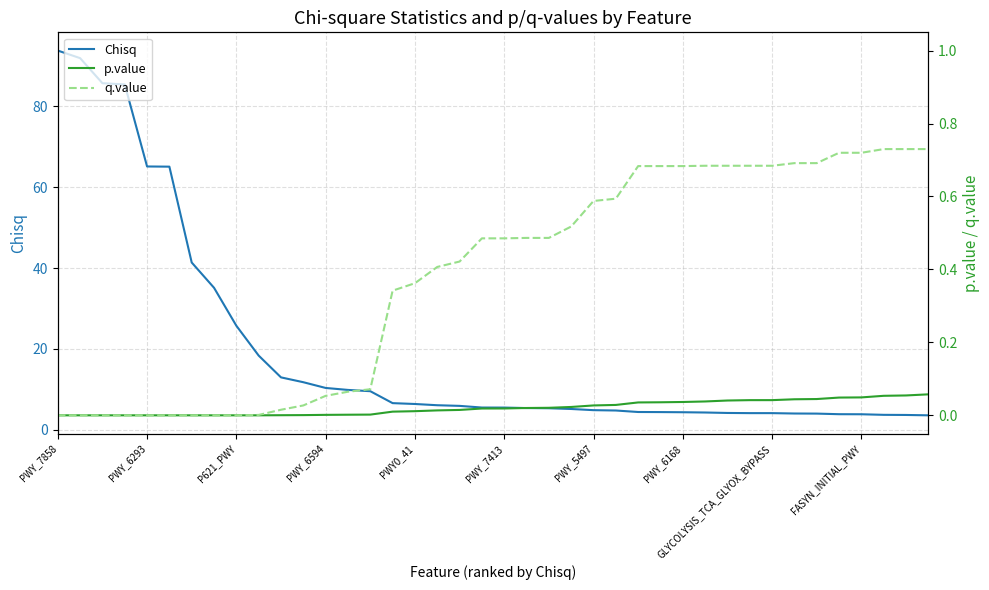

What is the maximum value for Chisq?

93.7